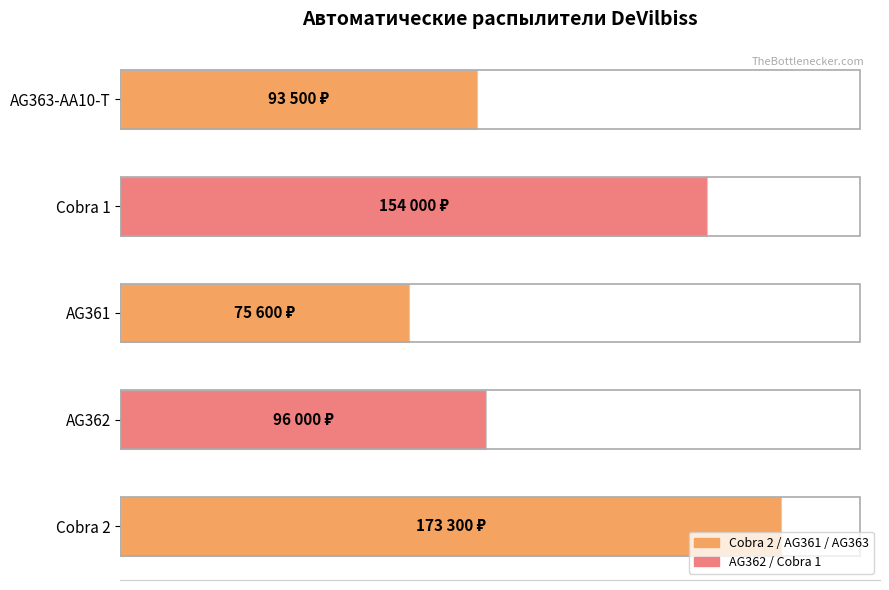

What is the minimum value shown in the chart?

75600